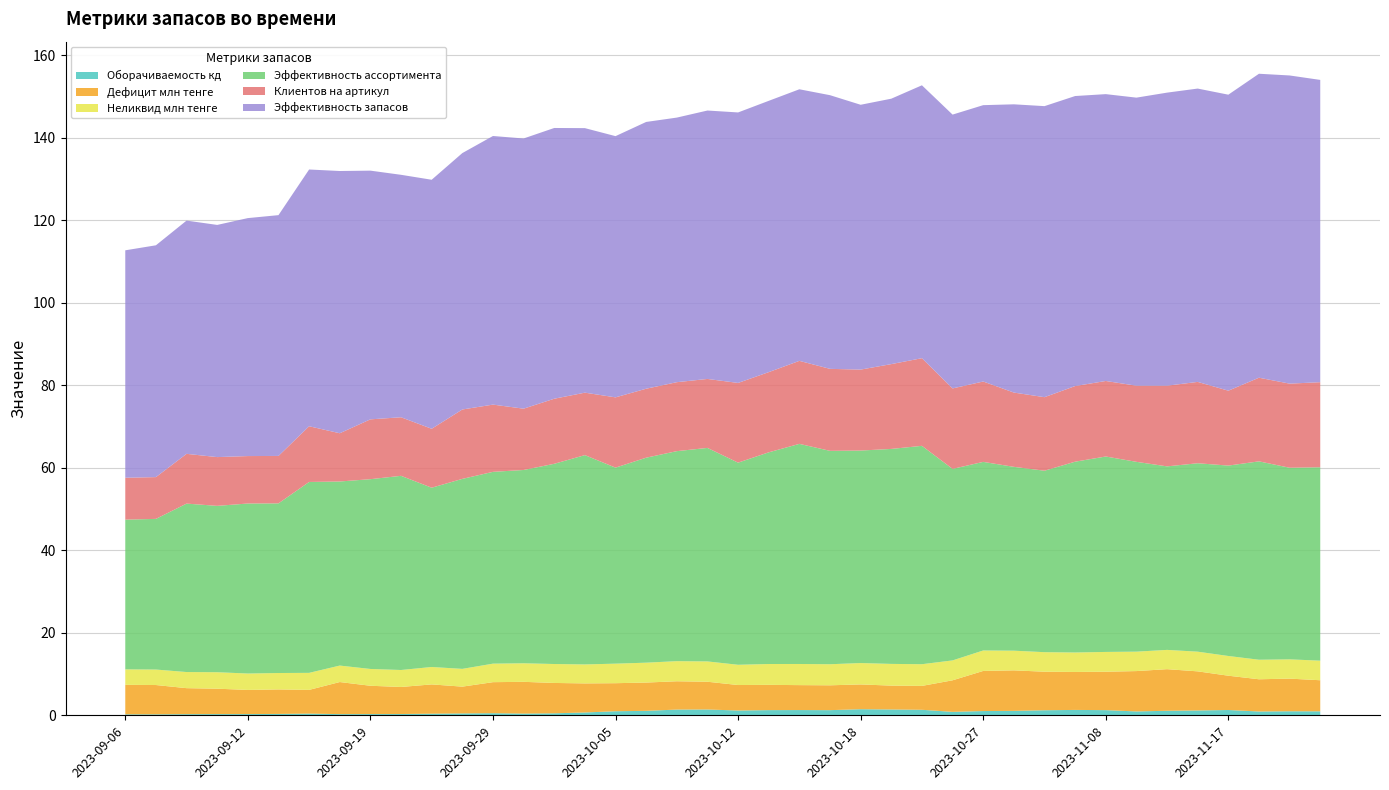

Reading left to right, list all the values displayed in this chart.

Оборачиваемость кд: 0.2	0.2	0.3	0.3	0.3	0.3	0.4	0.3	0.3	0.3	0.4	0.5	0.5	0.4	0.5	0.7	1.0	1.1	1.4	1.4	1.2	1.3	1.3	1.2	1.5	1.4	1.3	0.8	1.0	1.1	1.2	1.3	1.3	0.9	1.1	1.2	1.3	0.9	1.0	1.0
Дефицит млн тенге: 7.1	7.1	6.3	6.2	5.9	5.9	5.7	7.8	6.9	6.6	7.1	6.5	7.5	7.7	7.4	7.0	6.8	6.9	6.9	6.7	6.2	6.1	6.0	6.0	6.0	5.8	5.8	7.7	9.7	9.8	9.3	9.2	9.3	9.8	10.1	9.5	8.3	7.8	7.9	7.5
Неликвид млн тенге: 3.8	3.8	3.9	4.0	4.0	4.0	4.1	4.0	4.1	4.1	4.2	4.3	4.5	4.5	4.6	4.6	4.7	4.8	4.9	4.9	4.9	5.1	5.1	5.1	5.2	5.3	5.3	4.8	5.0	4.8	4.7	4.7	4.8	4.7	4.7	4.8	4.8	4.7	4.7	4.7
Эффективность ассортимента: 36.3	36.5	40.8	40.3	41.2	41.1	46.3	44.6	46.0	47.1	43.5	46.1	46.5	46.9	48.5	50.7	47.5	49.7	50.9	51.8	49.0	51.3	53.4	51.7	51.5	52.1	52.9	46.4	45.7	44.6	44.0	46.3	47.4	46.0	44.5	45.7	46.2	48.1	46.5	46.9
Клиентов на артикул: 10.2	10.1	12.1	11.8	11.5	11.5	13.5	11.7	14.5	14.2	14.3	16.8	16.3	14.9	15.8	15.1	17.0	16.7	16.7	16.7	19.3	19.4	20.1	19.9	19.6	20.6	21.2	19.5	19.5	18.0	17.8	18.3	18.3	18.5	19.6	19.7	18.2	20.3	20.4	20.6
Эффективность запасов: 55.1	56.2	56.6	56.3	57.7	58.4	62.2	63.6	60.3	58.8	60.4	62.2	65.1	65.5	65.6	64.1	63.3	64.7	64.1	65.1	65.6	65.8	65.8	66.3	64.2	64.3	66.2	66.4	67.0	69.9	70.6	70.3	69.5	69.8	71.0	71.1	71.8	73.7	74.7	73.3